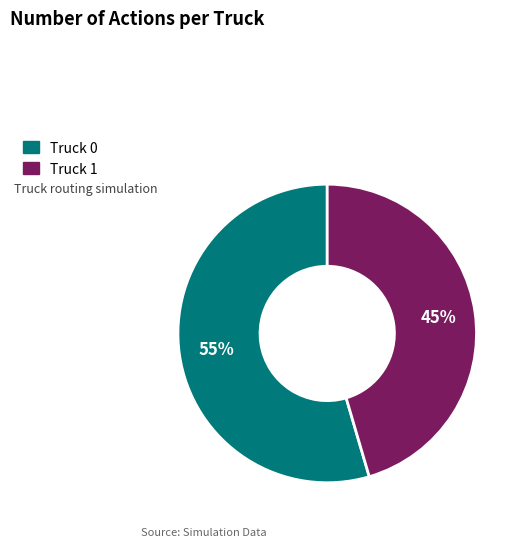

Is it true that Truck 1 is 31% of the pie?

False